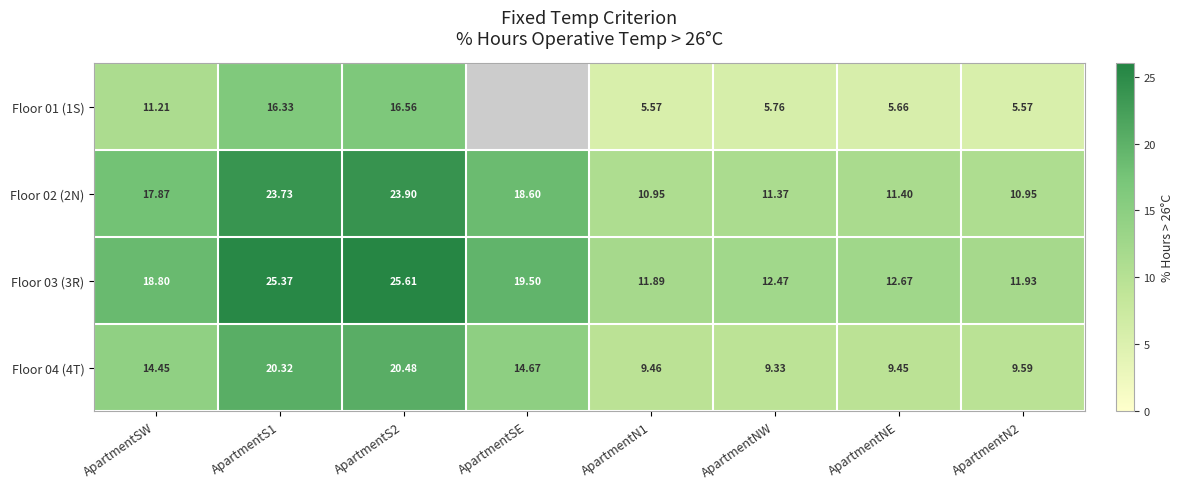

How many data points in Floor 03 (3R) are less than 18?

4